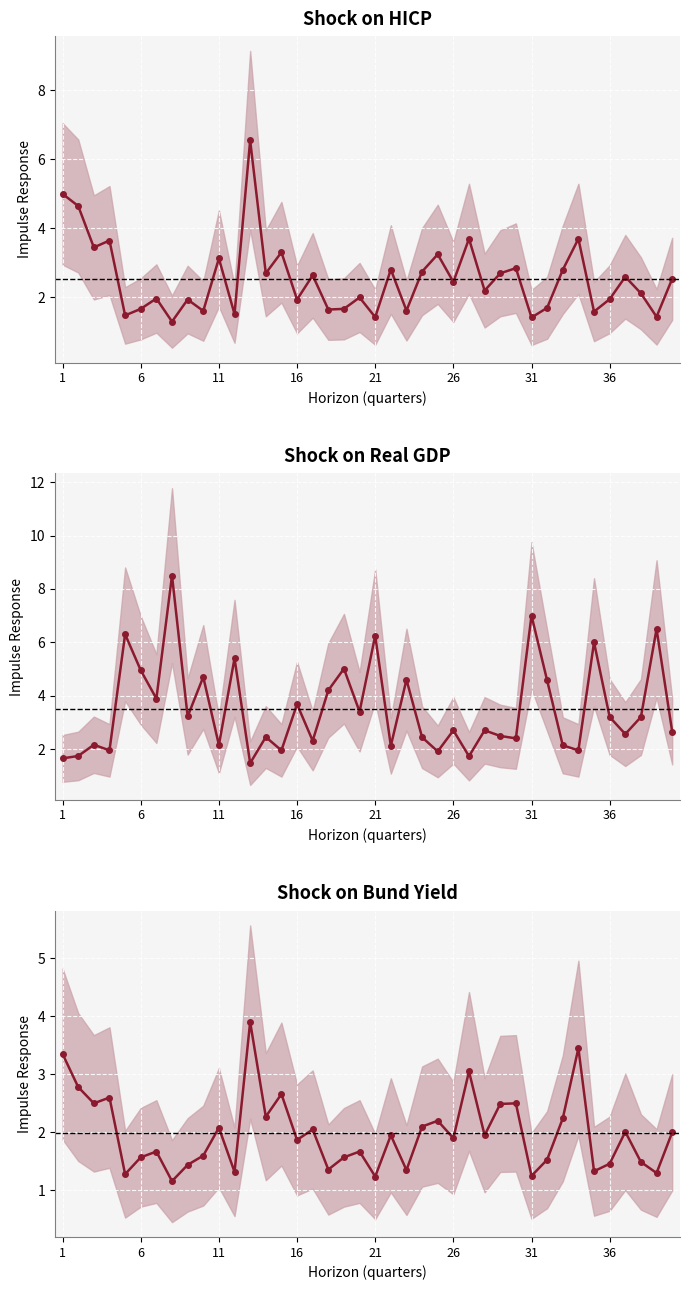

Rank the series by their maximum value, from lowest to highest.

Shock on Bund Yield, Shock on HICP, Shock on Real GDP